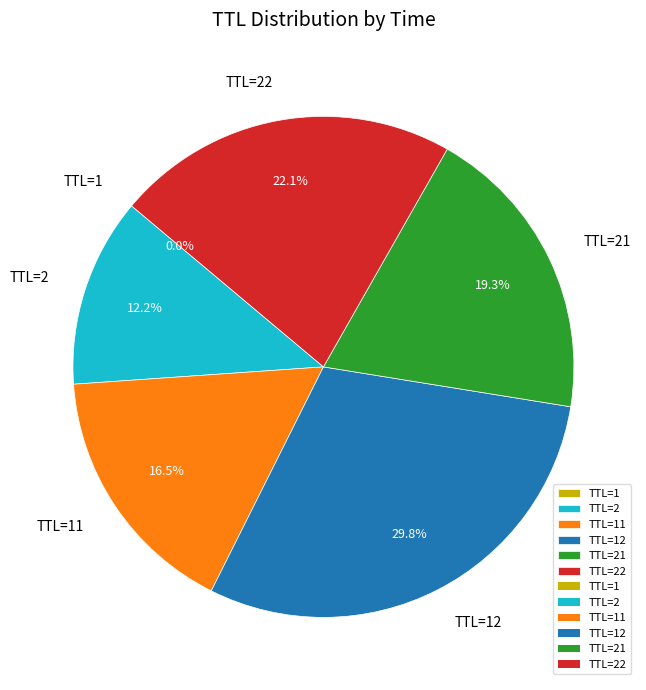

Does any single category account for the majority?

No